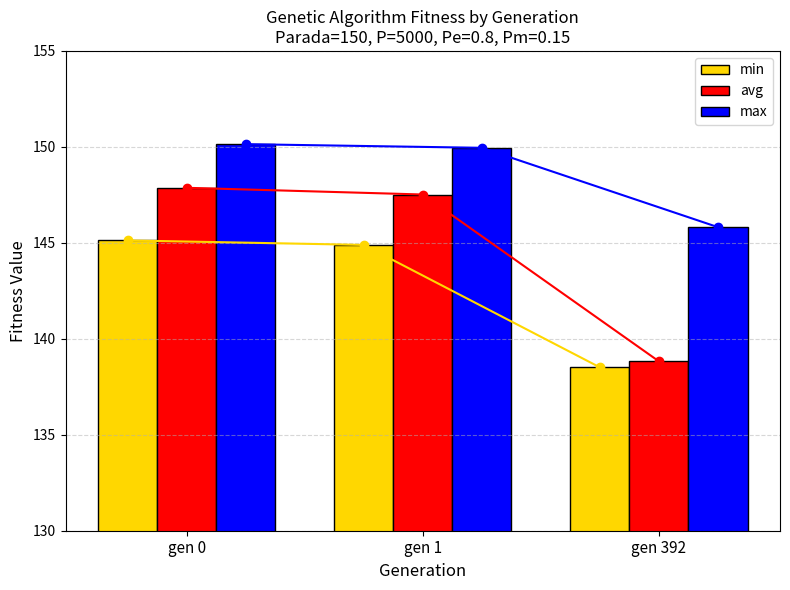

How many data points in max are less than 149?

1